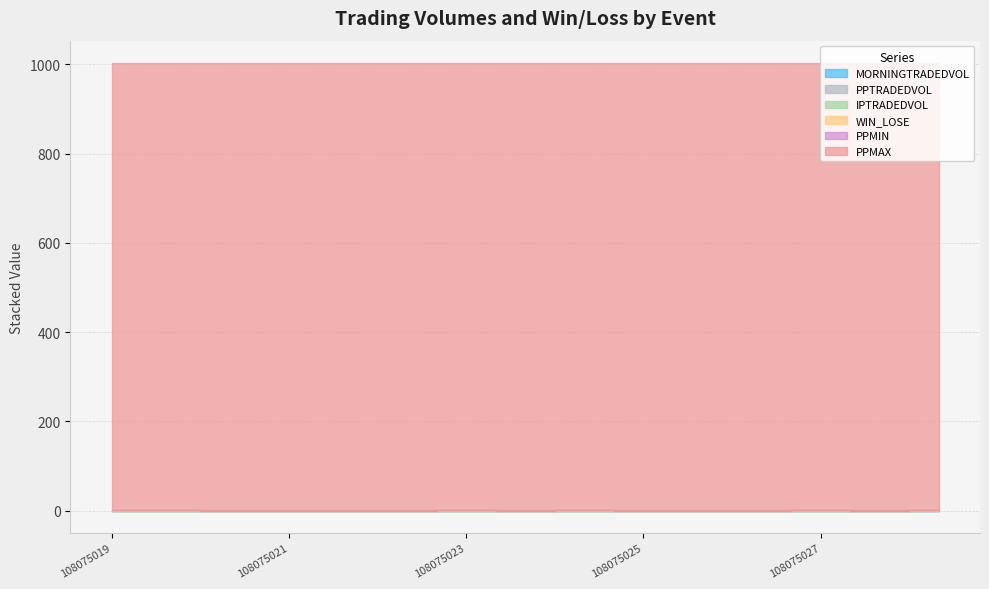

How many lines are shown in the chart?

6